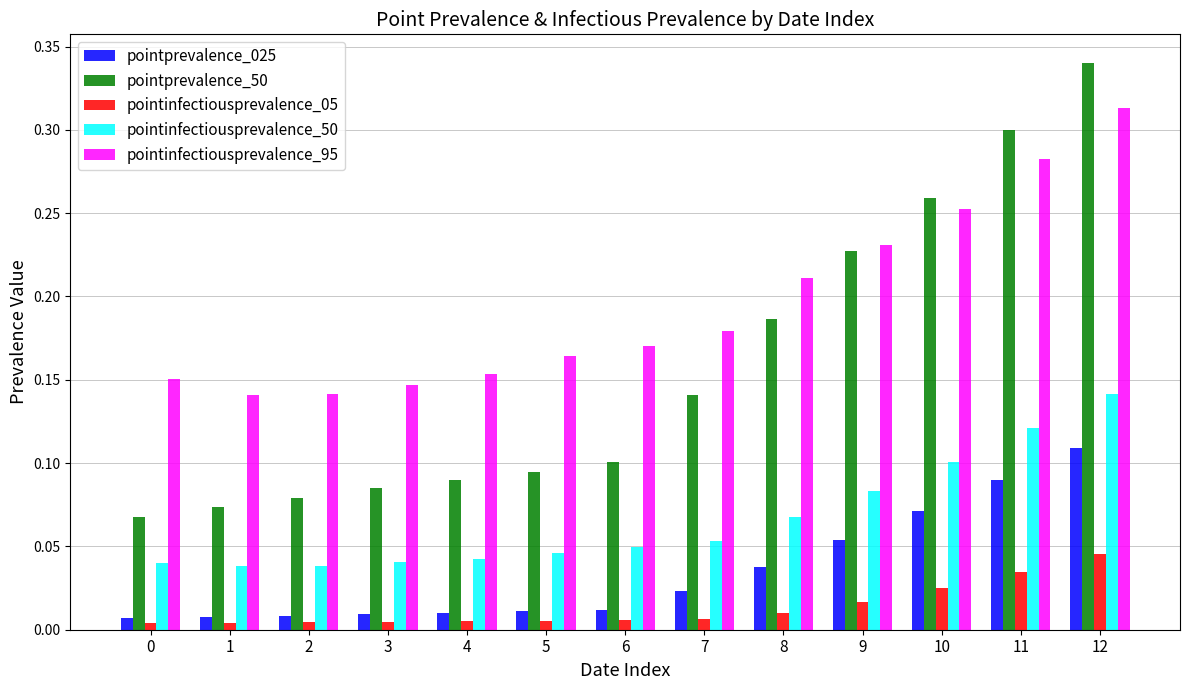

True or false: pointinfectiousprevalence_95 has a value of 0.2 at 11.

False